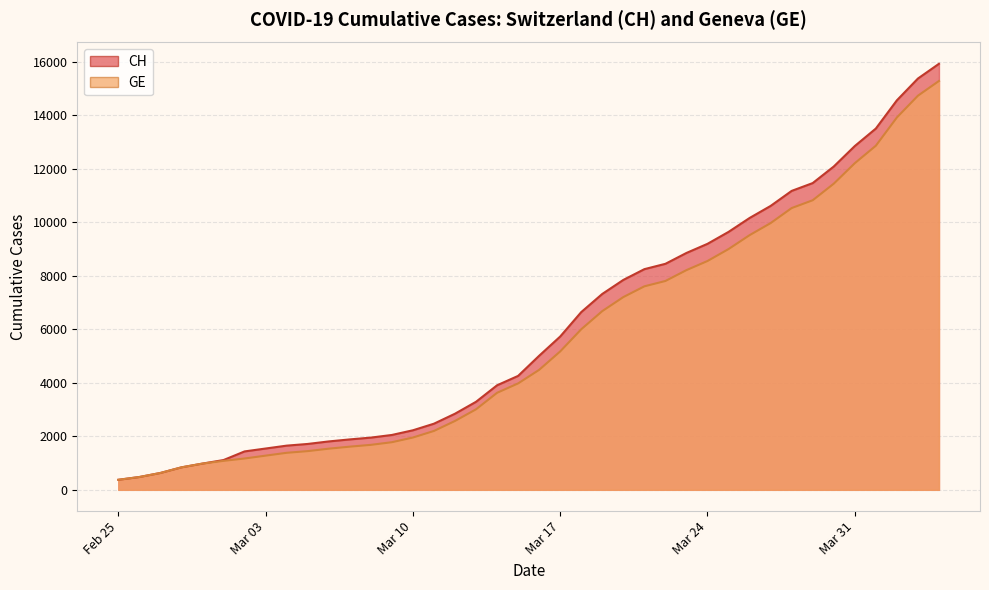

Reading left to right, list all the values displayed in this chart.

CH: 375	479	630	840	981	1113	1436	1544	1652	1715	1809	1885	1952	2051	2226	2472	2845	3291	3908	4259	5012	5731	6644	7323	7847	8249	8449	8855	9196	9642	10162	10613	11175	11467	12086	12852	13505	14561	15375	15926
GE: 375	479	630	840	981	1083	1171	1278	1384	1447	1538	1614	1681	1780	1955	2201	2574	3010	3627	3978	4485	5174	6002	6681	7205	7607	7807	8213	8554	9000	9520	9971	10533	10825	11444	12210	12863	13919	14733	15284